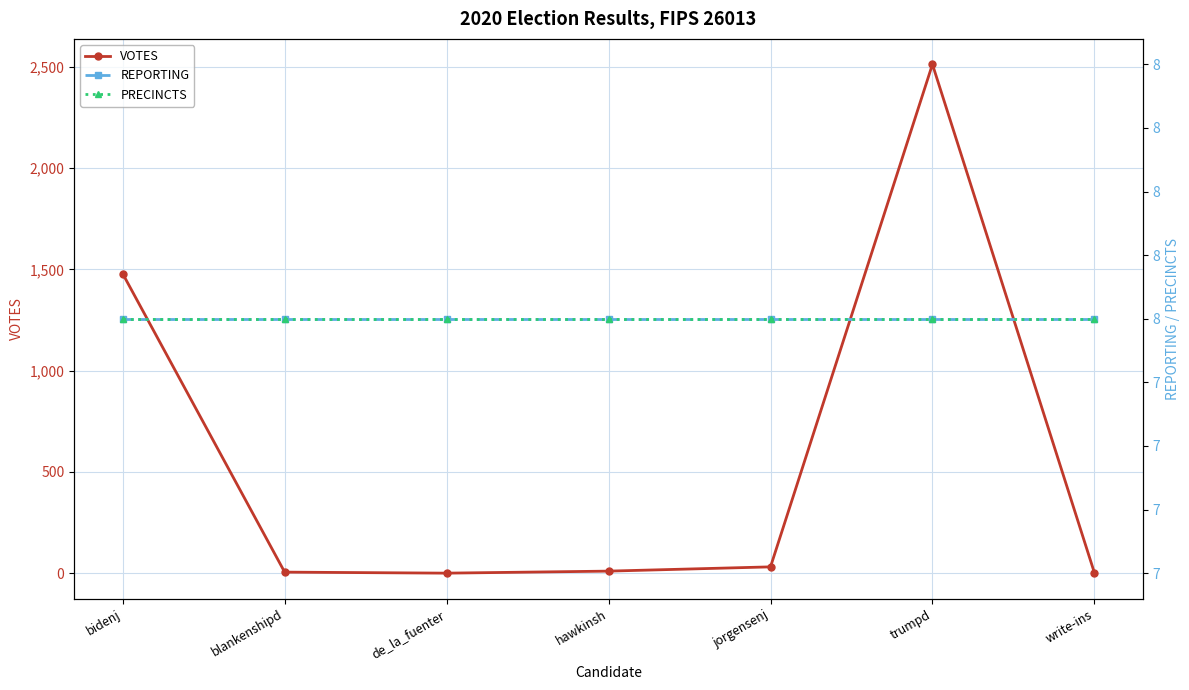

What value does the VOTES series have at bidenj?

1478